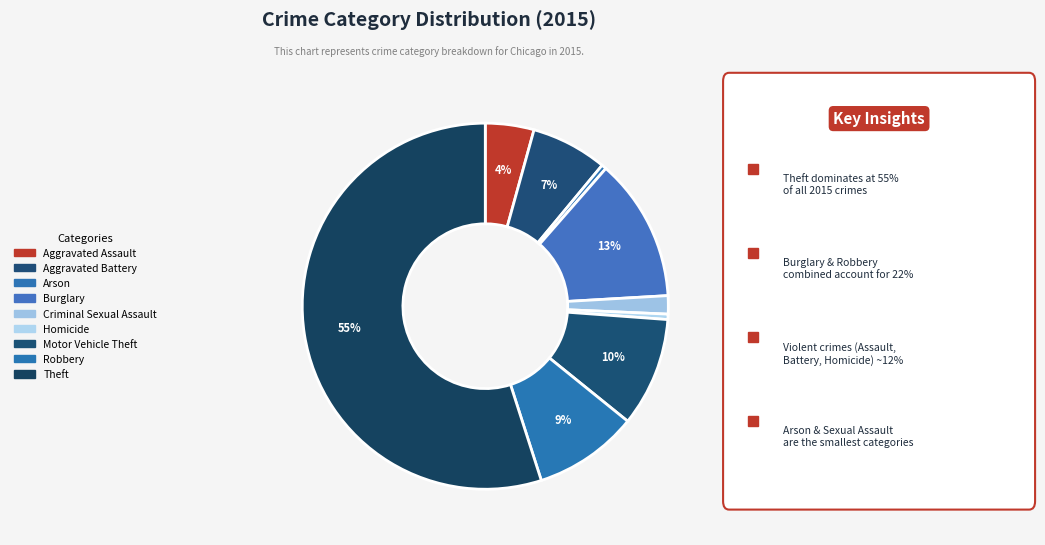

Combined, what portion of the pie is Robbery and Aggravated Battery?

16.0%